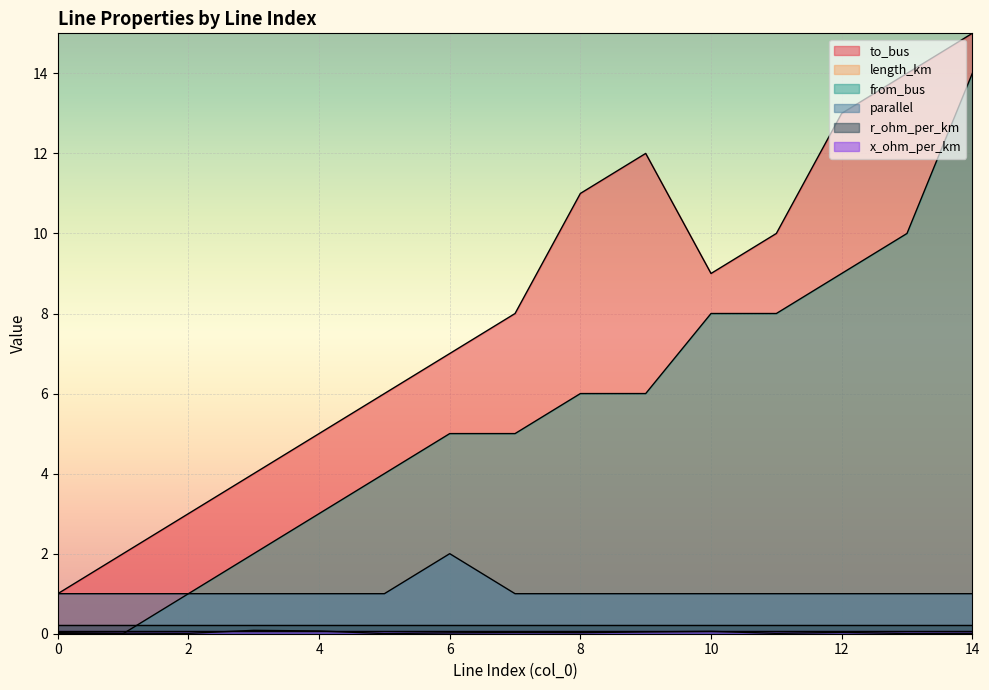

The value of to_bus at 2 is 3.0. True or false?

True